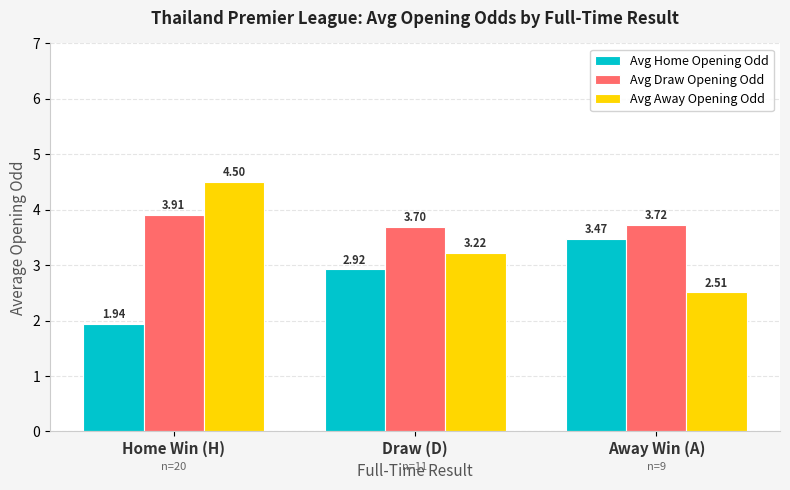

What is the sum of the Avg Draw Opening Odd values at Home Win (H) and Draw (D)?

7.6